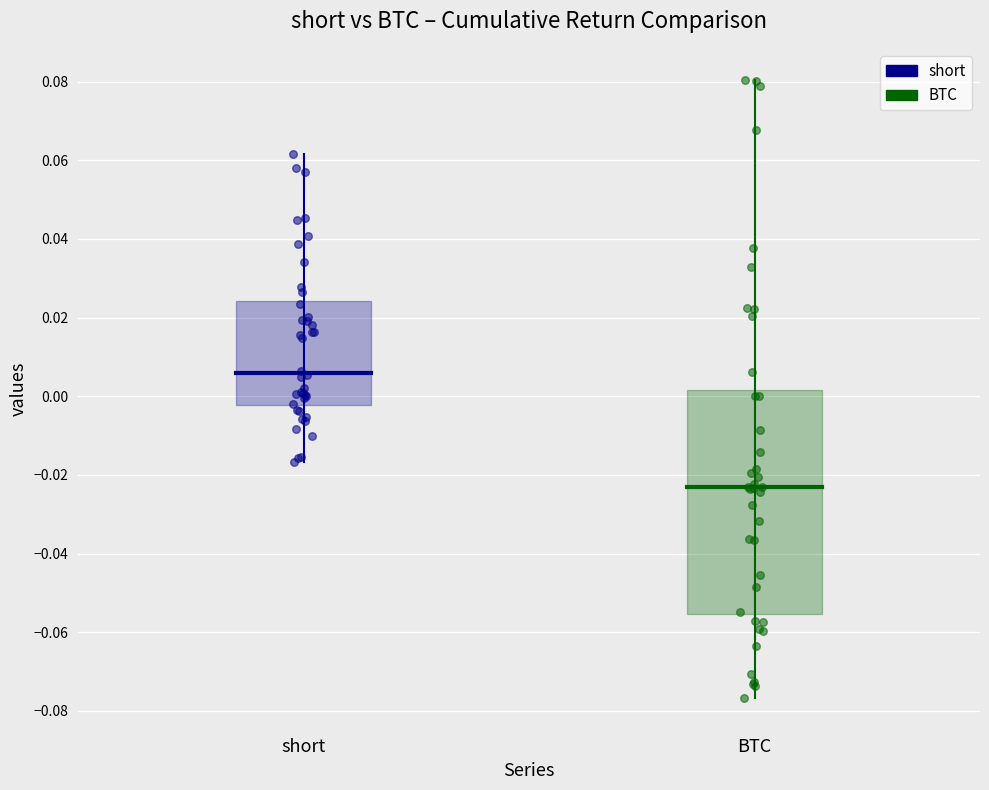

What are all the series names shown in the legend?

short, BTC